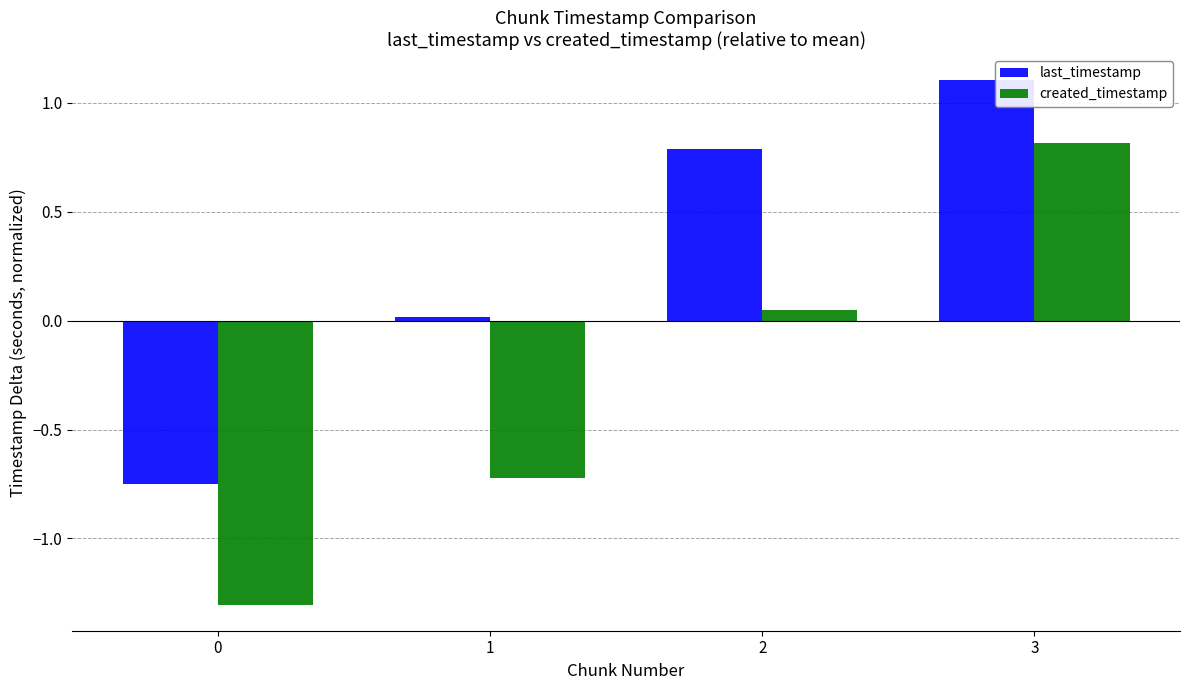

What is the average value of the last_timestamp series?

0.3